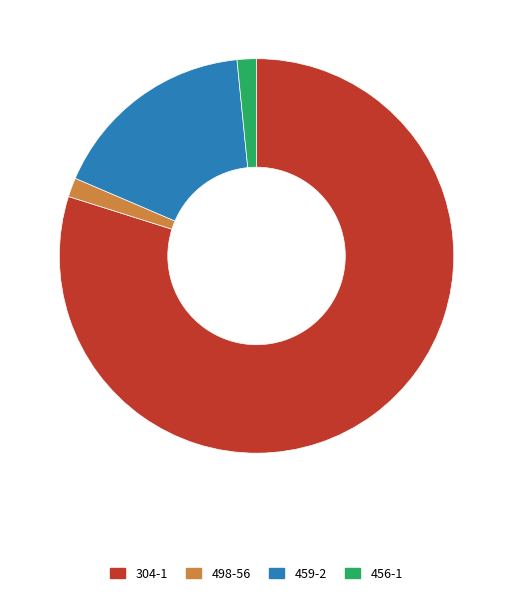

Do 459-2 and 456-1 together represent more than half of the pie?

No